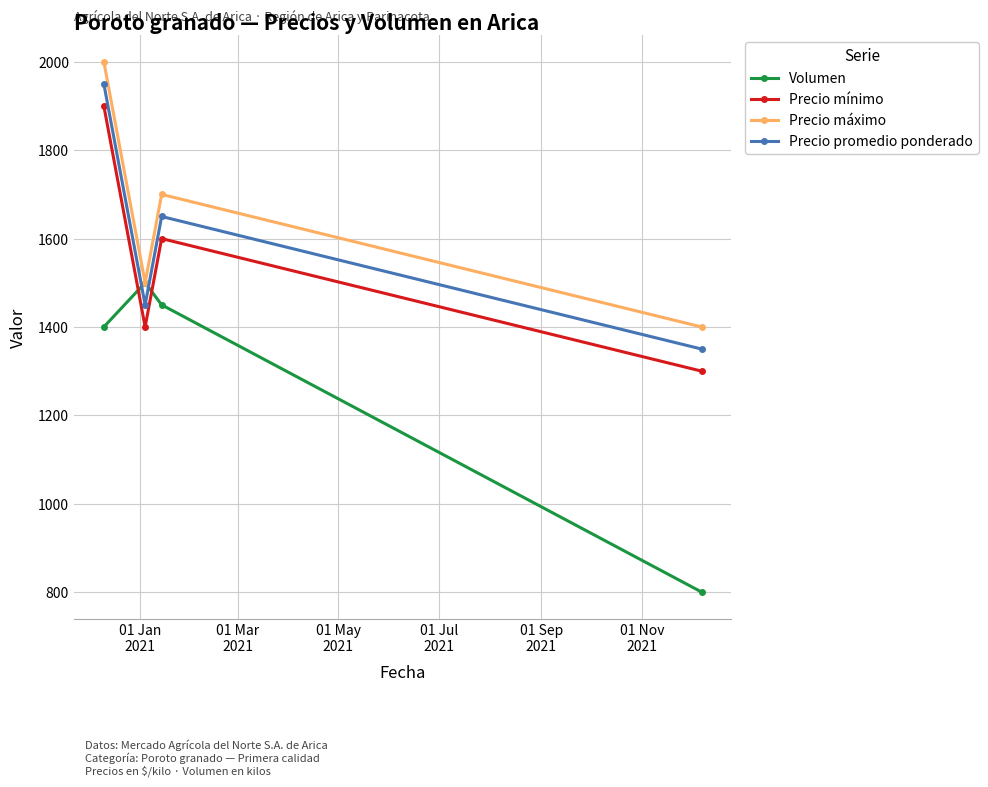

How many lines are shown in the chart?

4